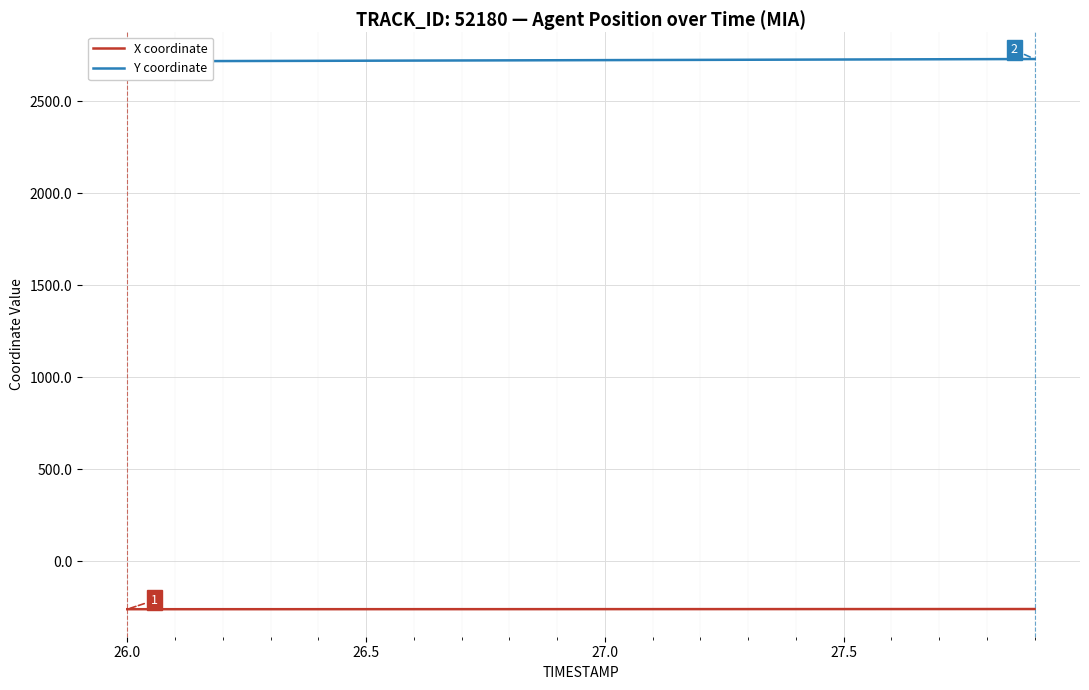

What is the lowest value of the X coordinate series?

-260.2